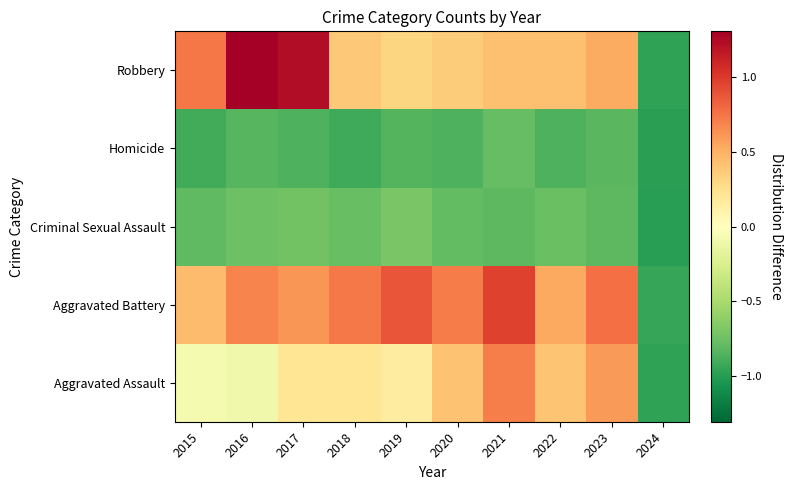

Rank the series at 2018 from highest to lowest value.

Aggravated Battery, Robbery, Aggravated Assault, Criminal Sexual Assault, Homicide